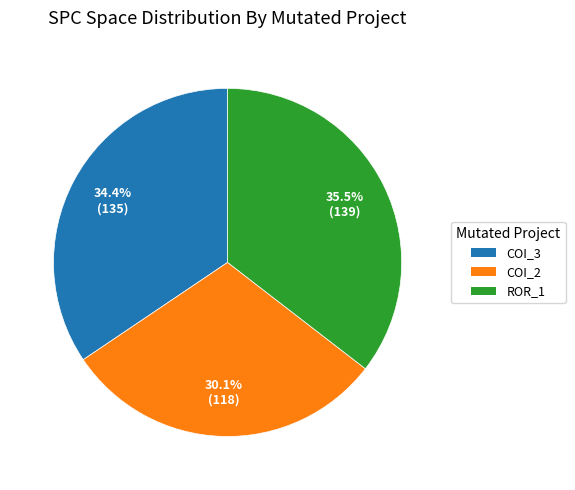

Is there any slice that represents more than half of the pie?

No